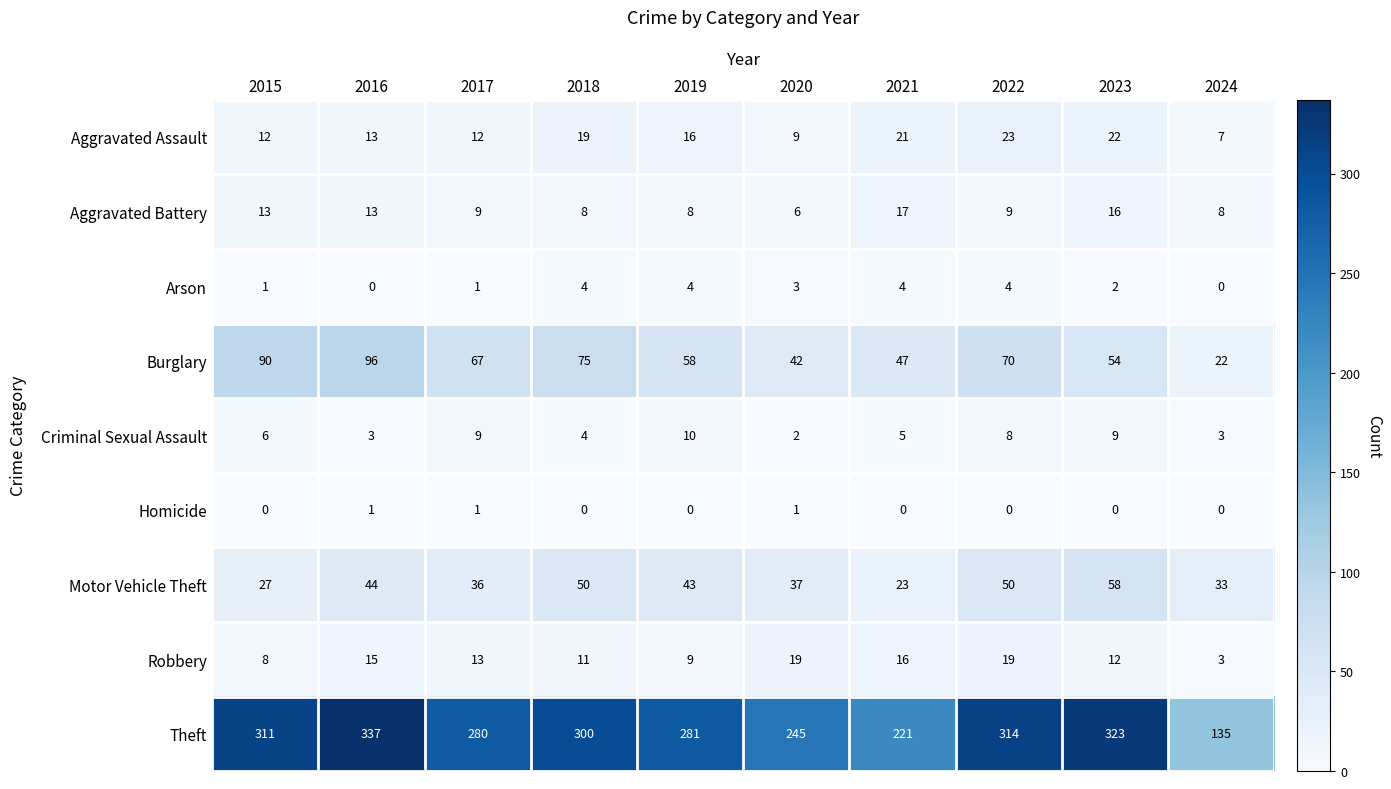

What is the greatest value displayed?

337